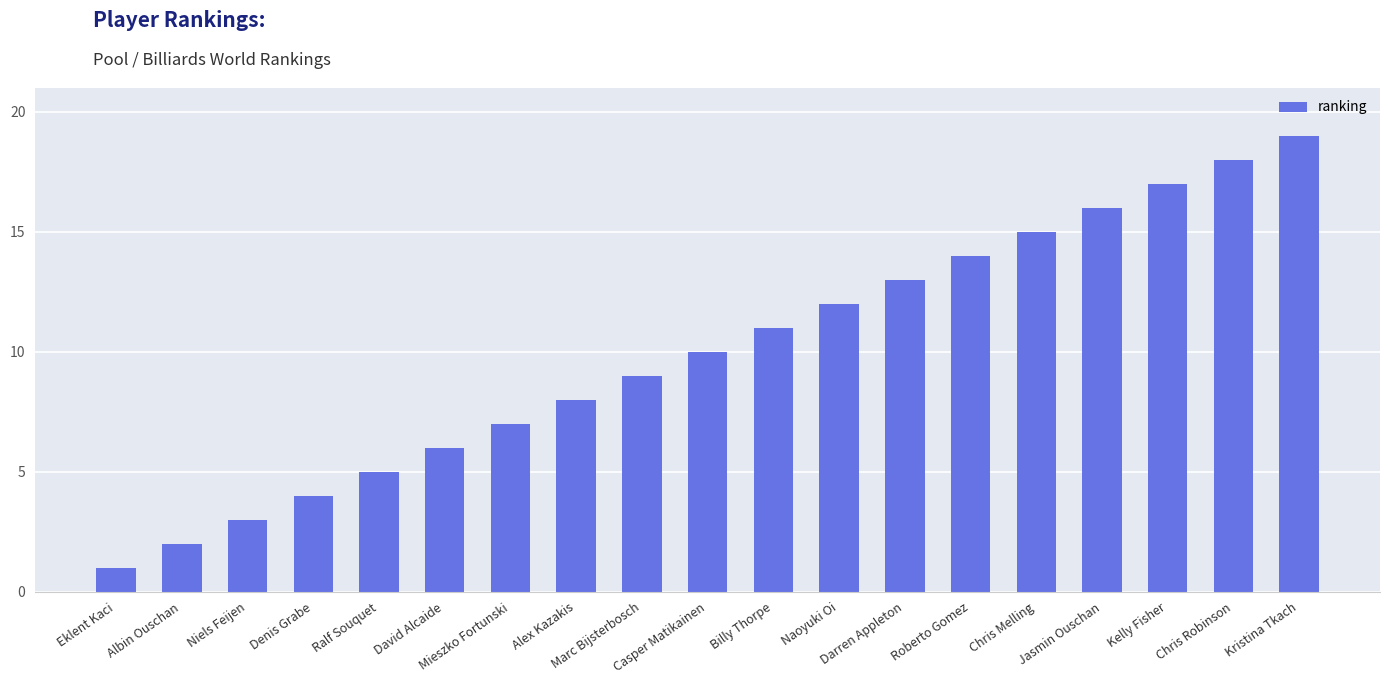

At which category does the chart reach its peak across all series?

Kristina Tkach